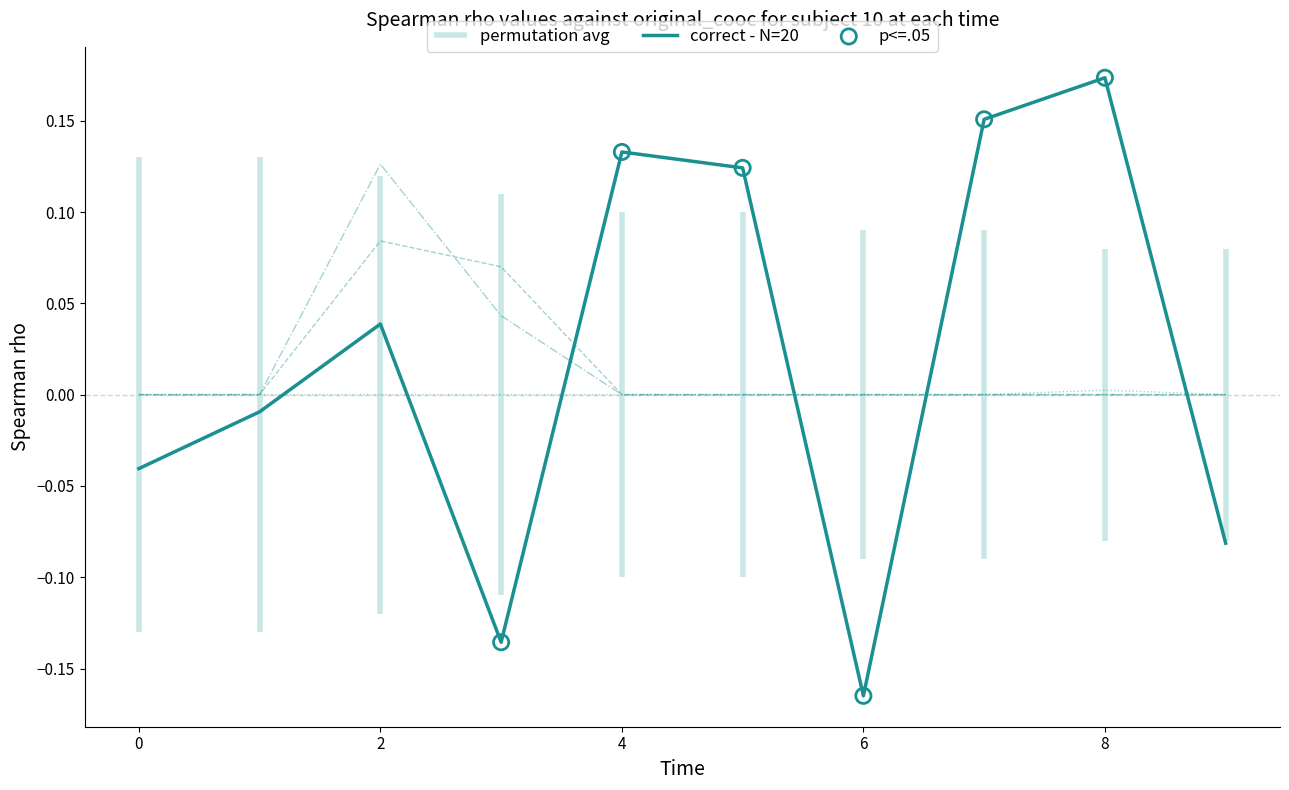

At how many categories does at least one series exceed 0?

6